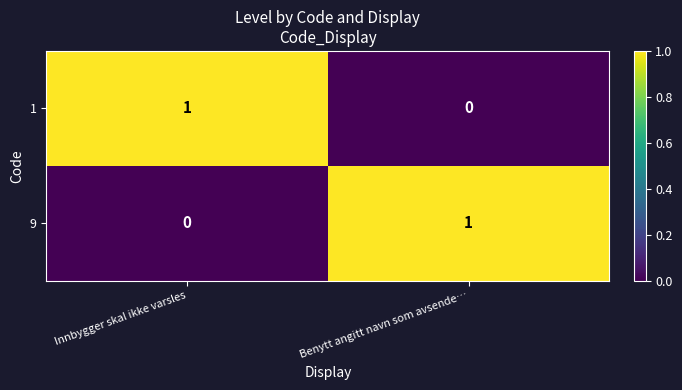

The 9 series shows 0 at Innbygger skal ikke varsles. True or false?

True